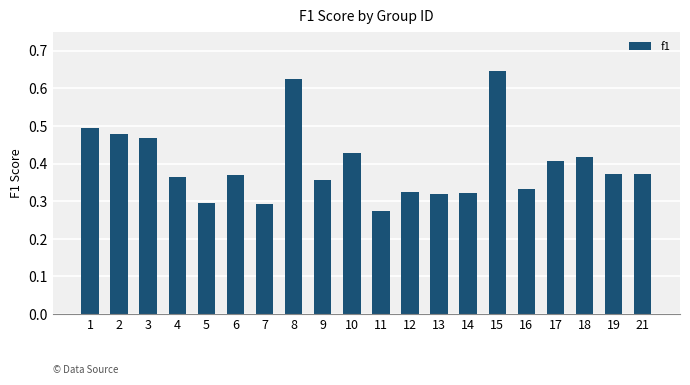

Are the bars grouped side by side (vs. stacked)?

No